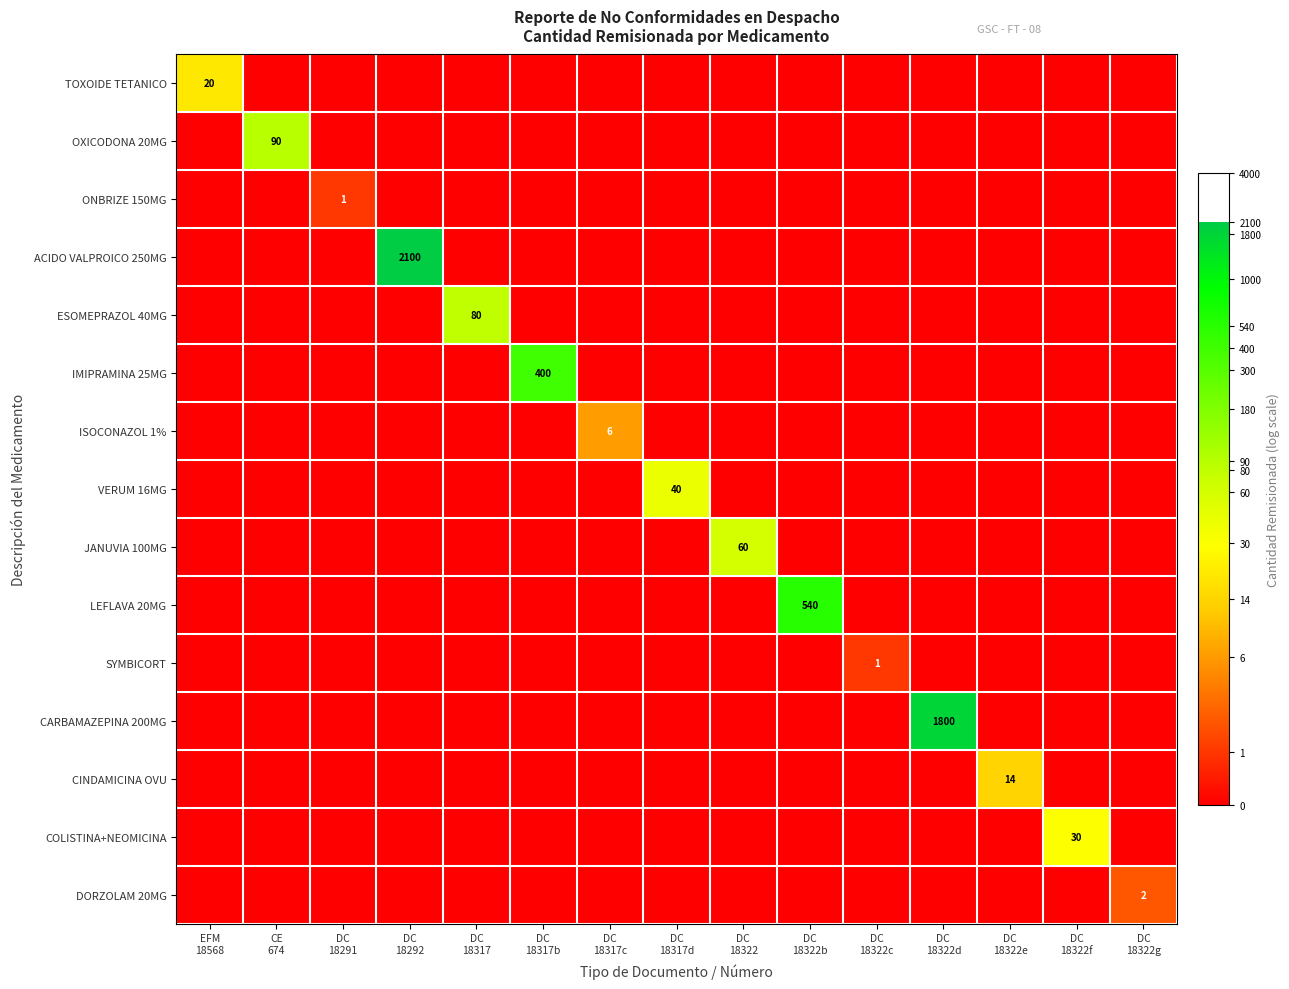

At how many categories does at least one series exceed 2?

11